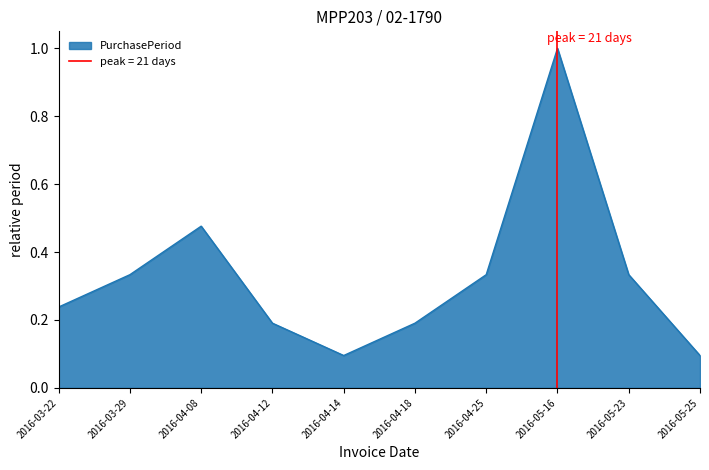

What position from the left is 2016-04-18?

6